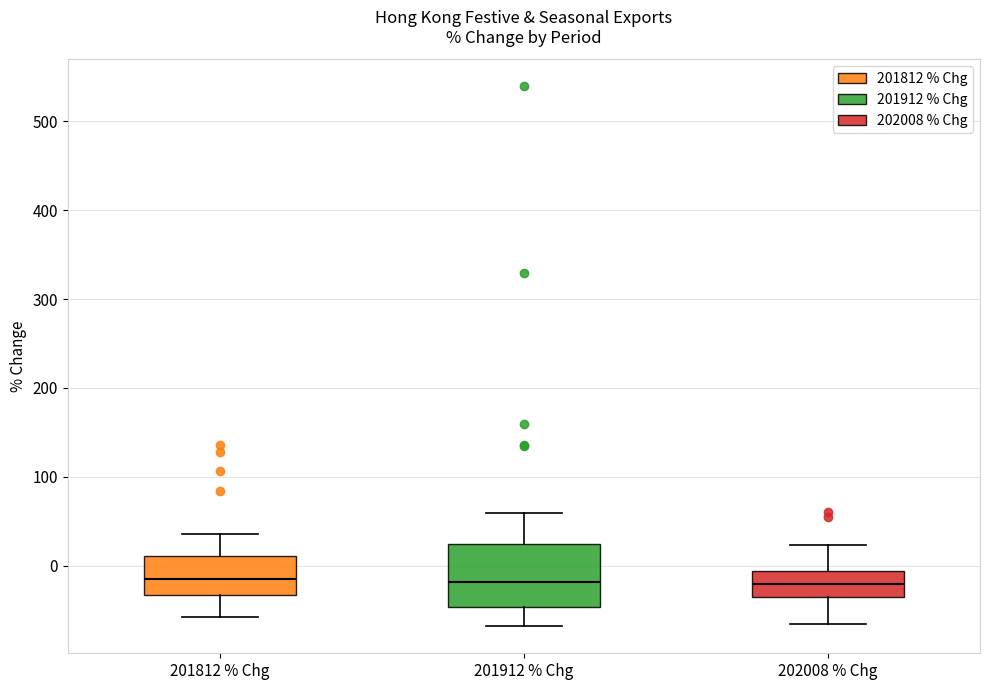

Reading left to right, read every box against the y-axis: the position of its median line, the range the box covers, and the ends of its whiskers. The values are not printed on the chart, so give them approximately, as read against the axis.

201812 % Chg: median -20, box -30 to 10, whiskers -60 to 40
201912 % Chg: median -20, box -50 to 20, whiskers -70 to 60
202008 % Chg: median -20, box -30 to -10, whiskers -70 to 20